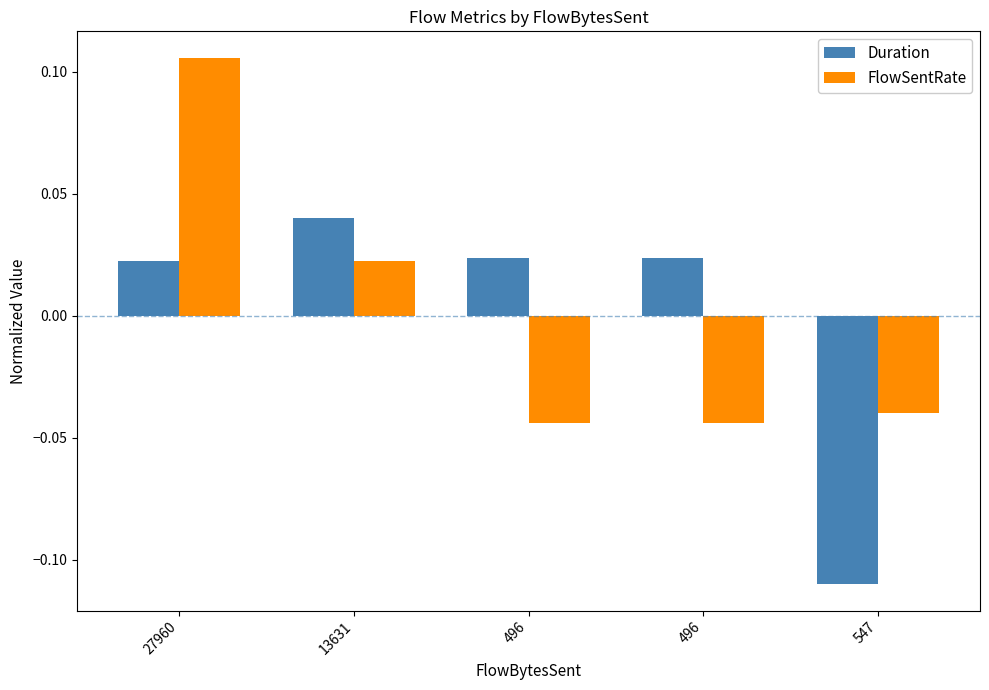

How many negative values does the Duration series have?

1